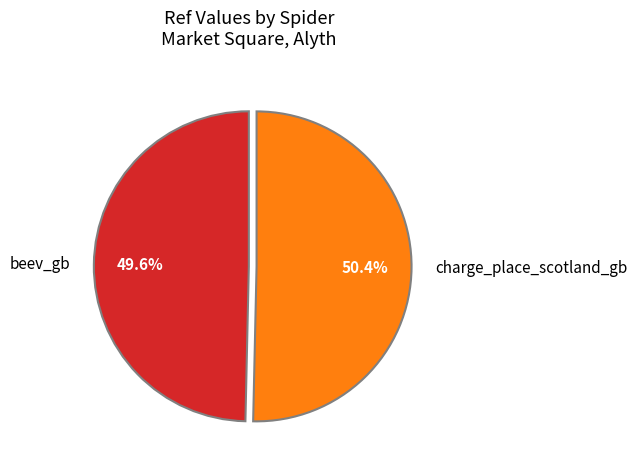

The beev_gb slice represents 50% of the pie. True or false?

True